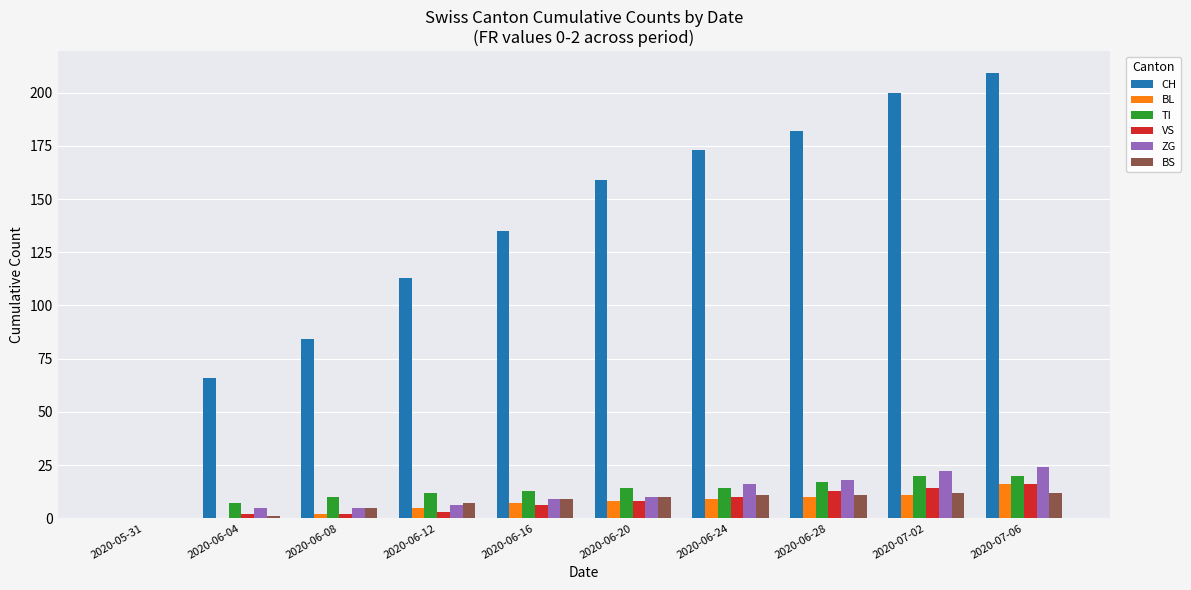

Is it true that VS equals 13 at 2020-06-28?

True